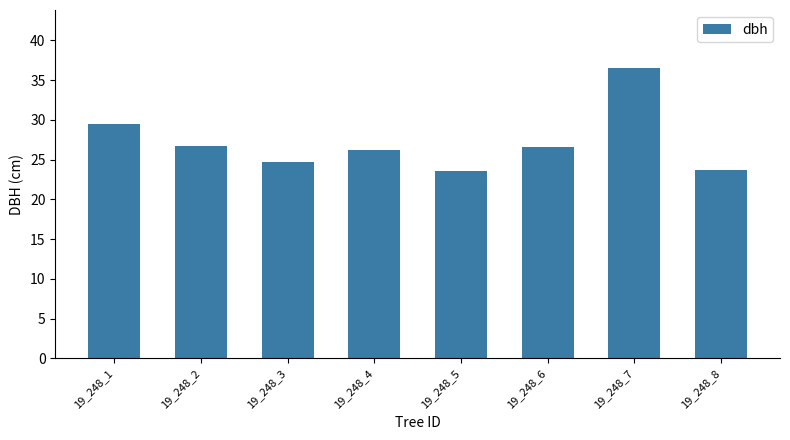

Approximately how many times larger is the value at 19_248_5 compared to 19_248_6?

0.9